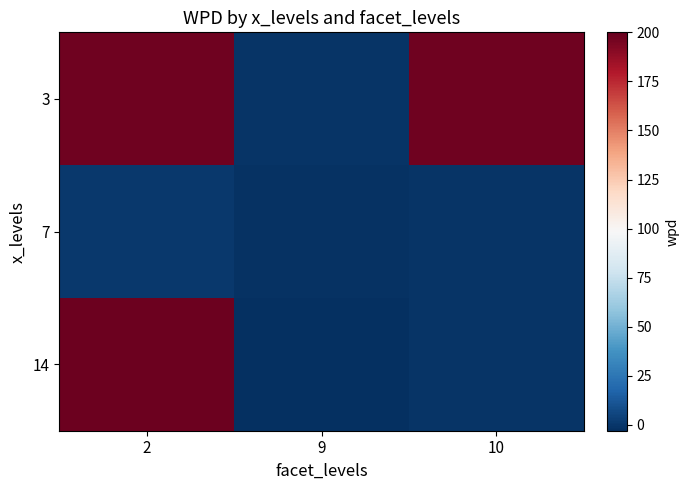

Reading left to right, transcribe all the data shown in this chart.

3: 2=197.1	9=-1.0	10=197.1
7: 2=0.9	9=-1.6	10=-0.7
14: 2=198.3	9=-3.0	10=-1.3